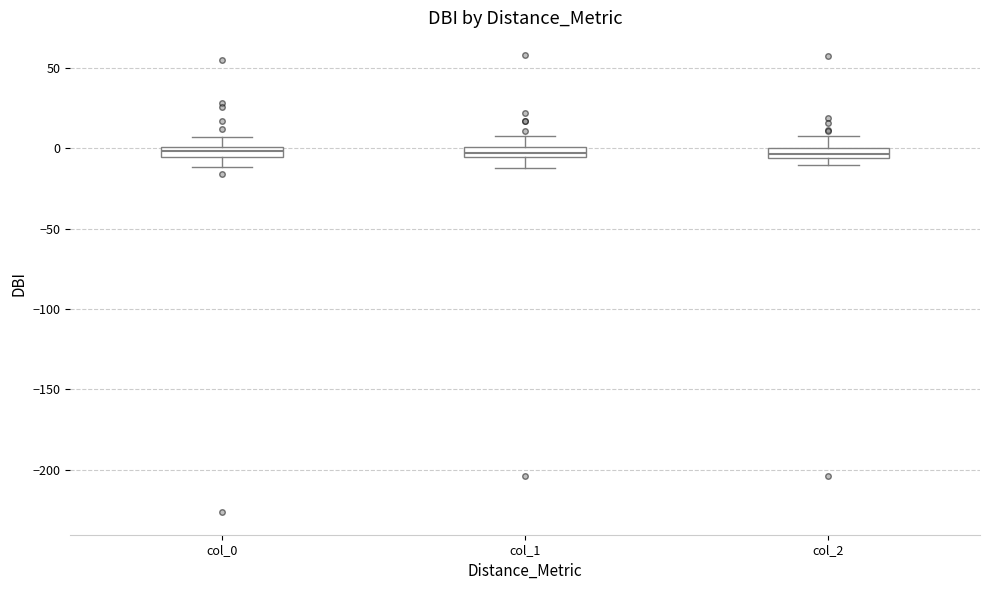

Where does the lower whisker of the box for col_0 end on the y-axis? The values are not printed on the chart, so give them approximately, as read against the axis.

-10